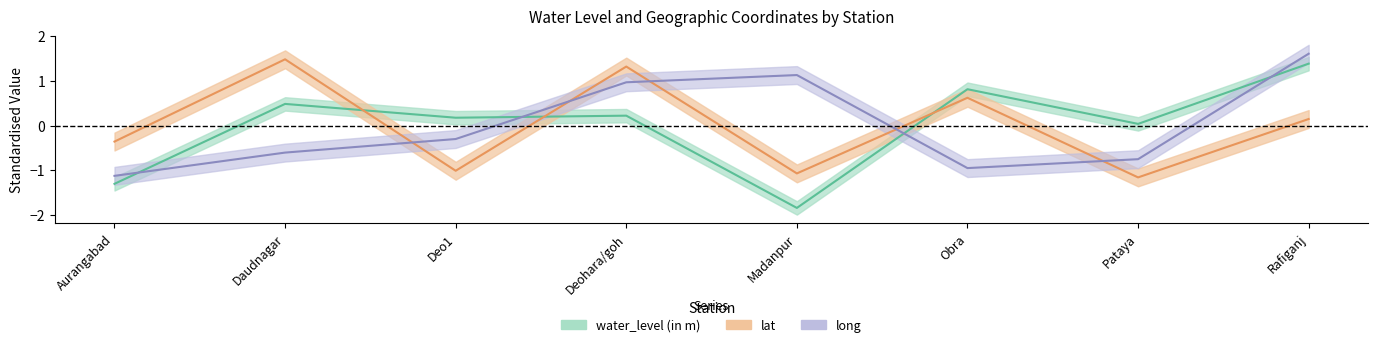

What is the label of the 3rd point from the right?

Obra